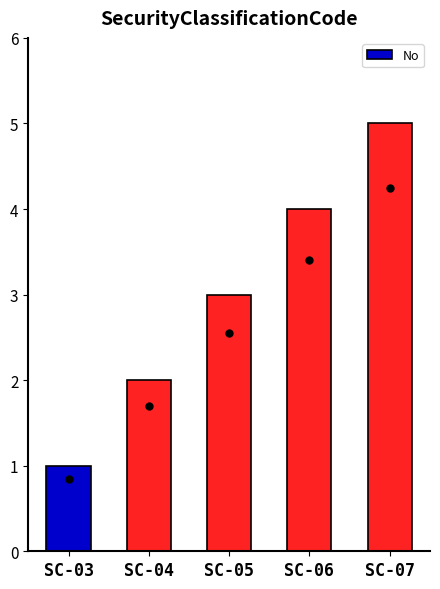

Which has a higher value, SC-03 or SC-05?

SC-05